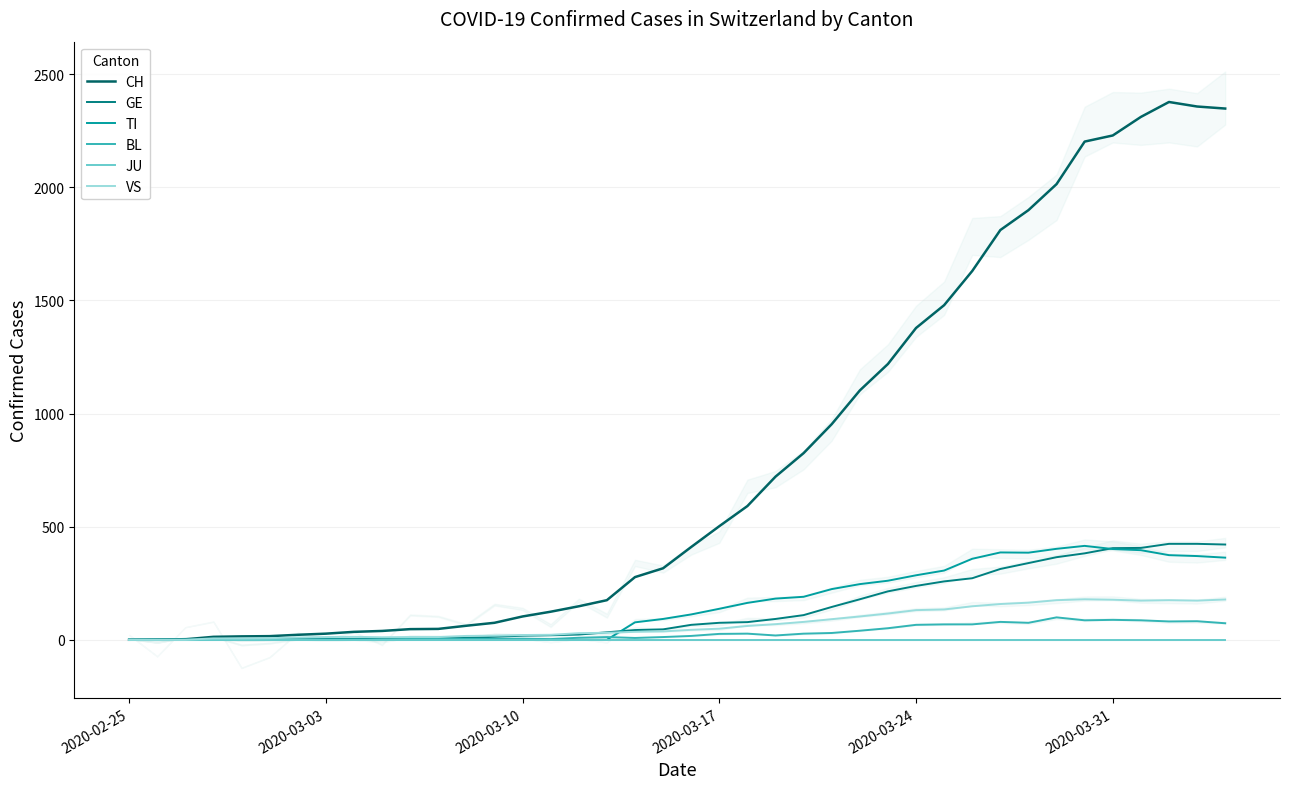

What are all the series names shown in the legend?

CH, GE, TI, BL, JU, VS